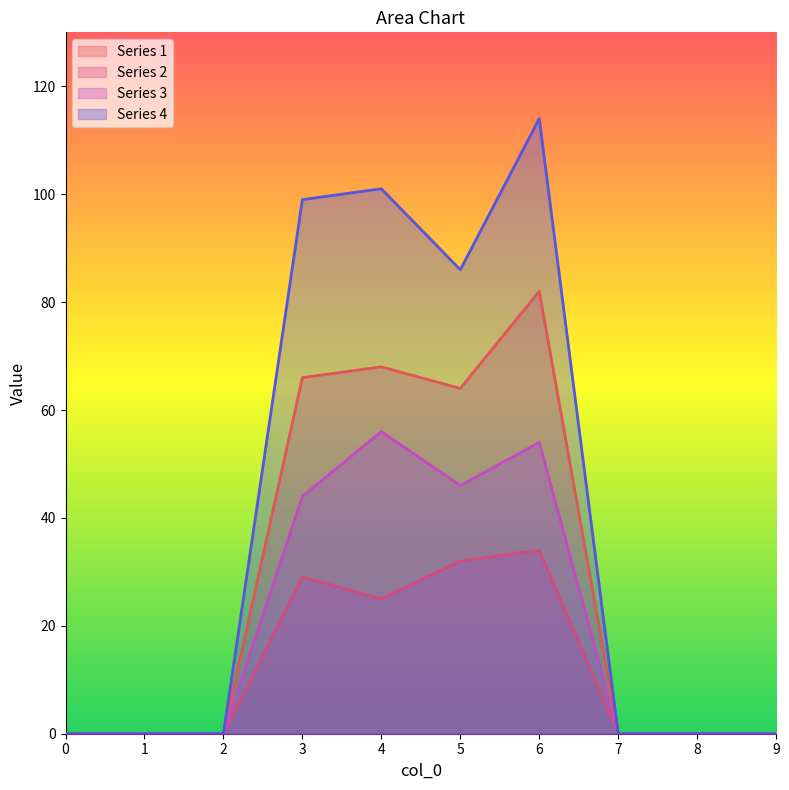

True or false: 1 and 2 intersect in this chart.

False